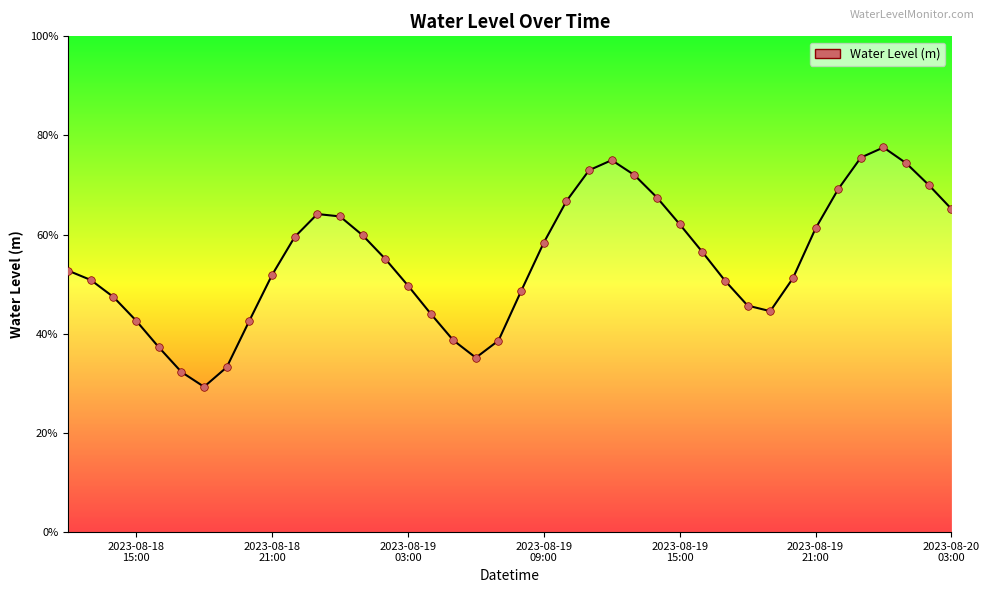

Does the chart have visible grid lines?

No